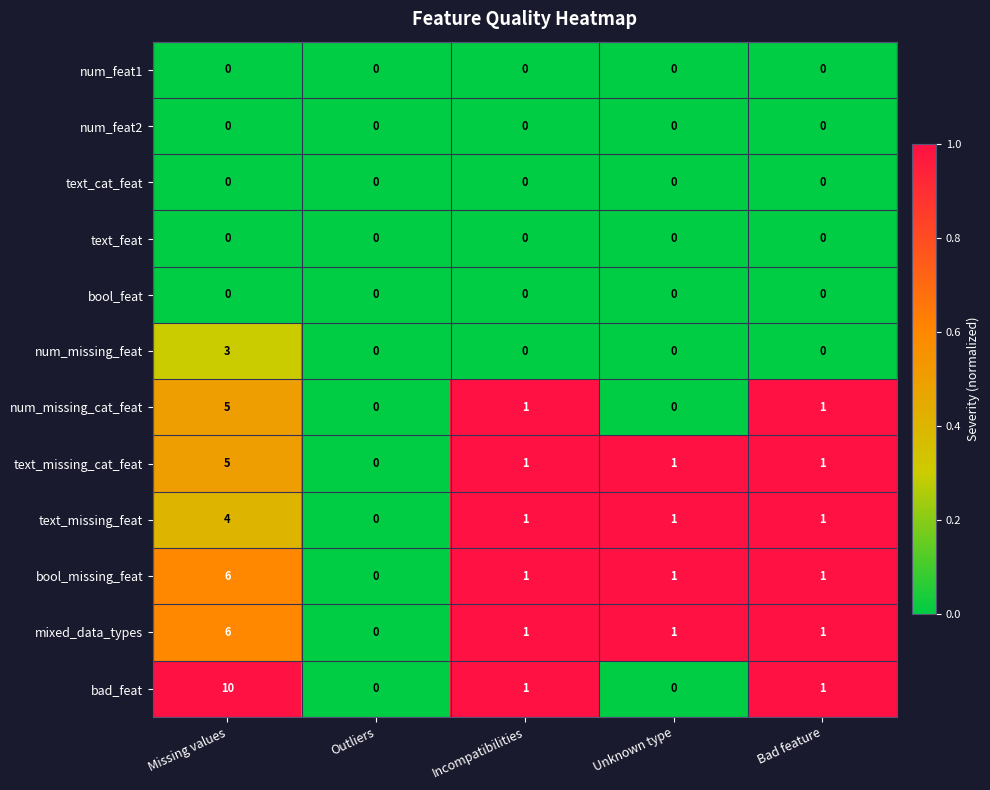

Which series has the widest spread of values?

bad_feat